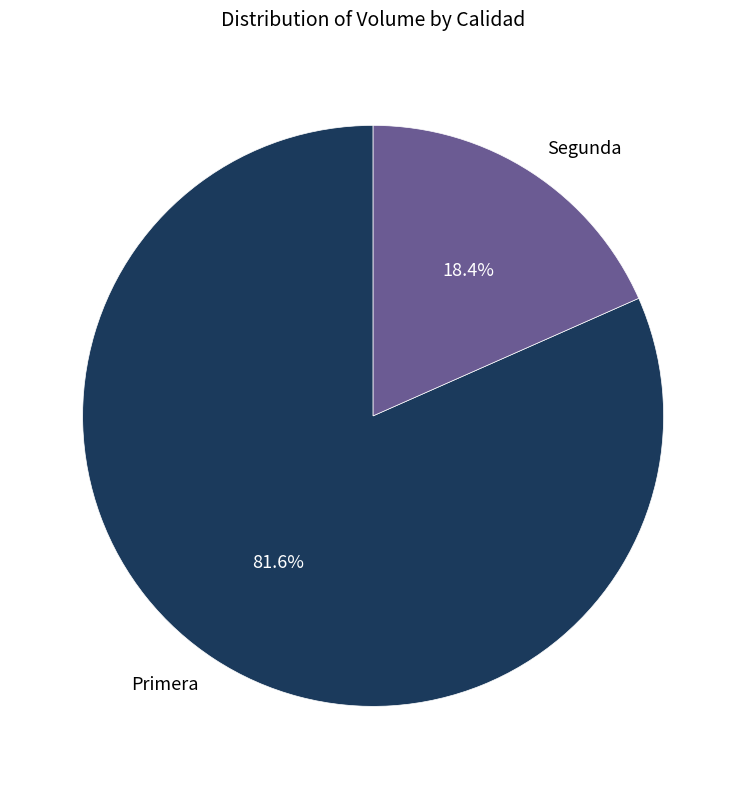

To the nearest percent, what is the average slice percentage?

50%